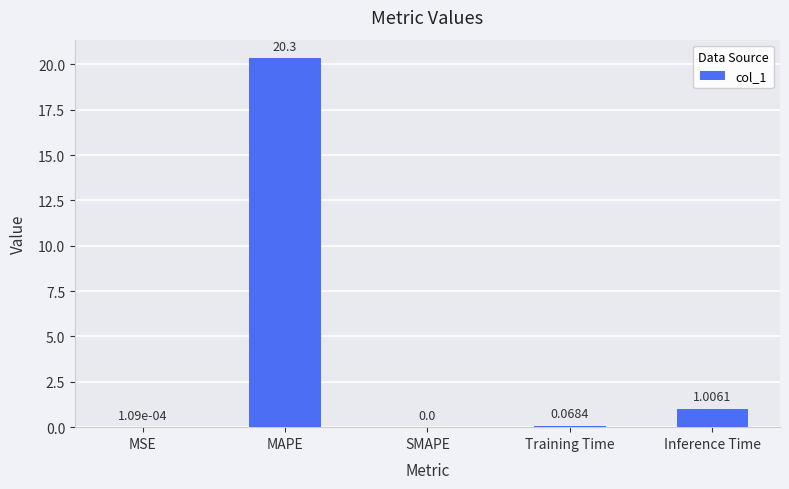

How many data points are above 0?

4